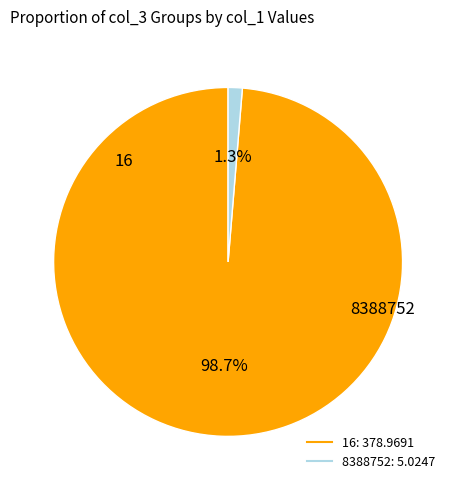

Is there a majority slice in this chart?

Yes